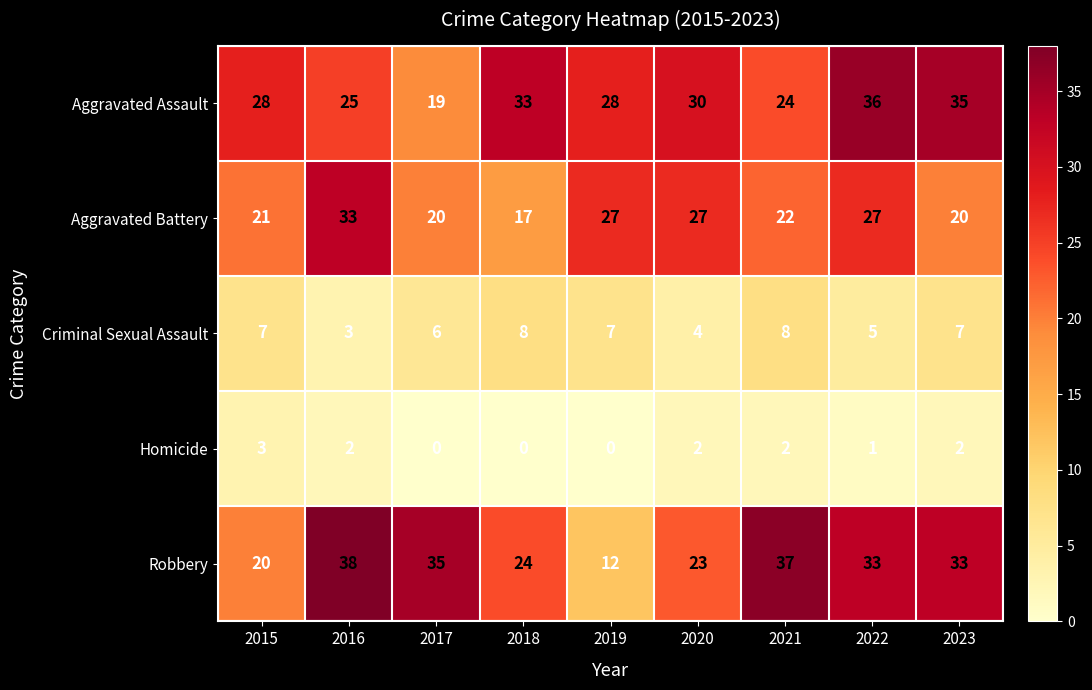

True or false: Robbery has a value of 33 at 2022.

True